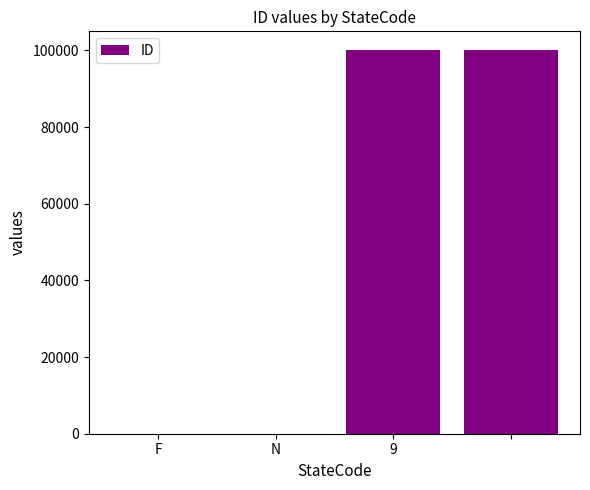

What is the sum of all values?

200000